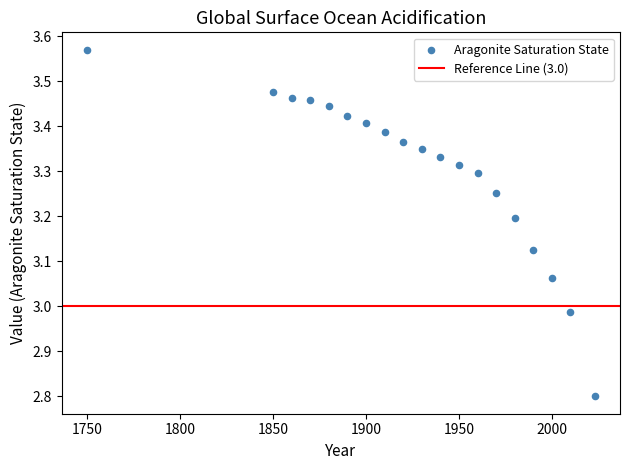

What is the range of X values (max minus min)?

273.0